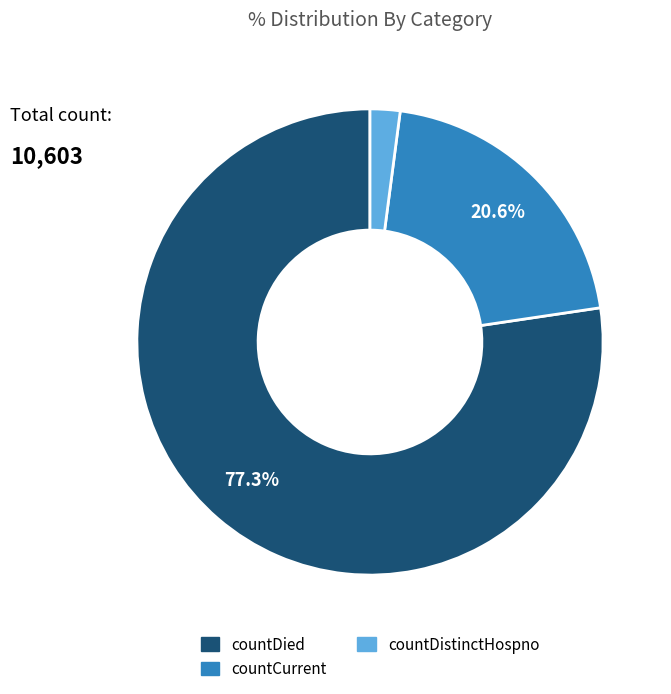

Does any single category account for the majority?

Yes